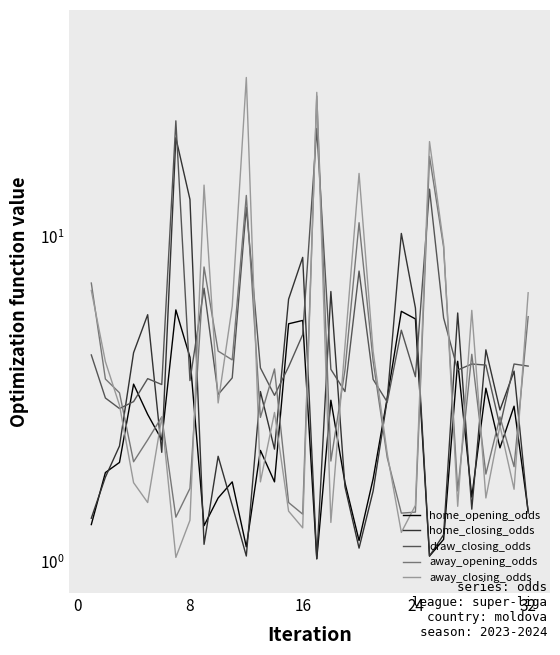

The value of home_closing_odds at 25 is 2.1. True or false?

False